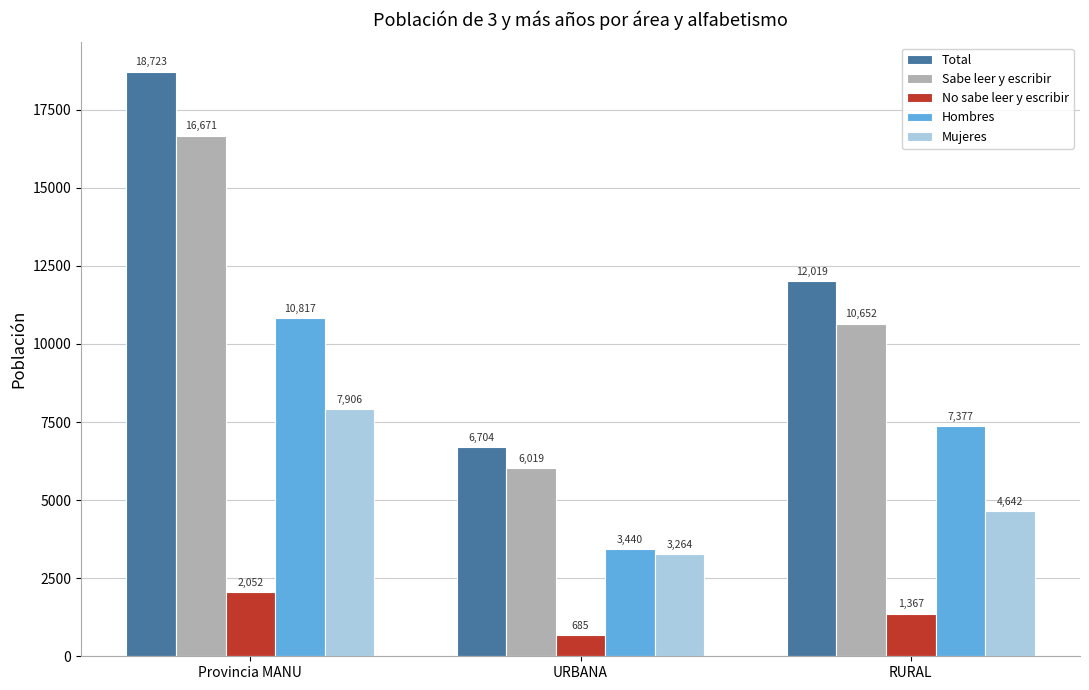

What are all the series names shown in the legend?

Total, Sabe leer y escribir, No sabe leer y escribir, Hombres, Mujeres